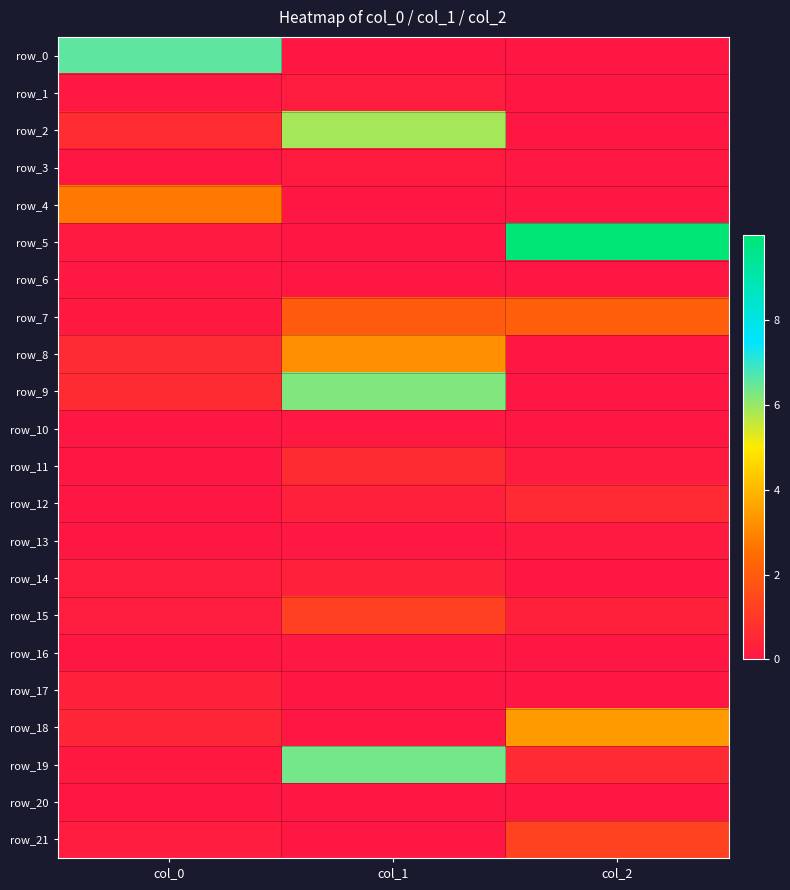

How many row_2 values are between 0 and 5?

2